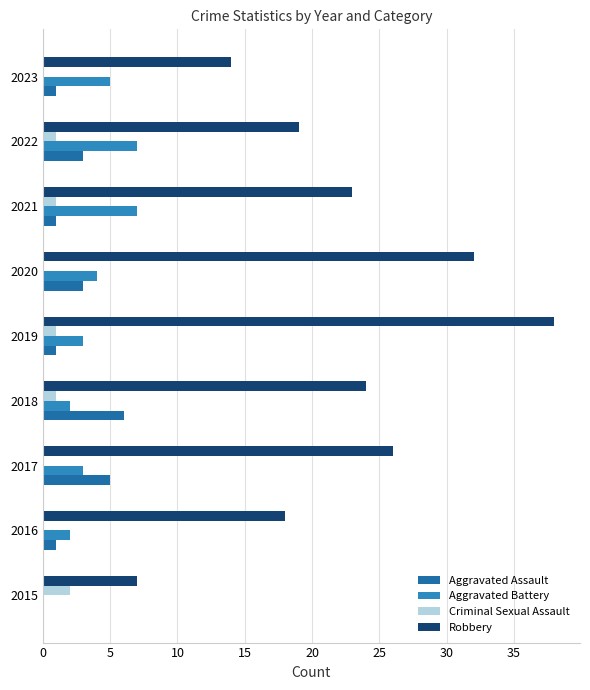

How many distinct data groups are displayed?

4